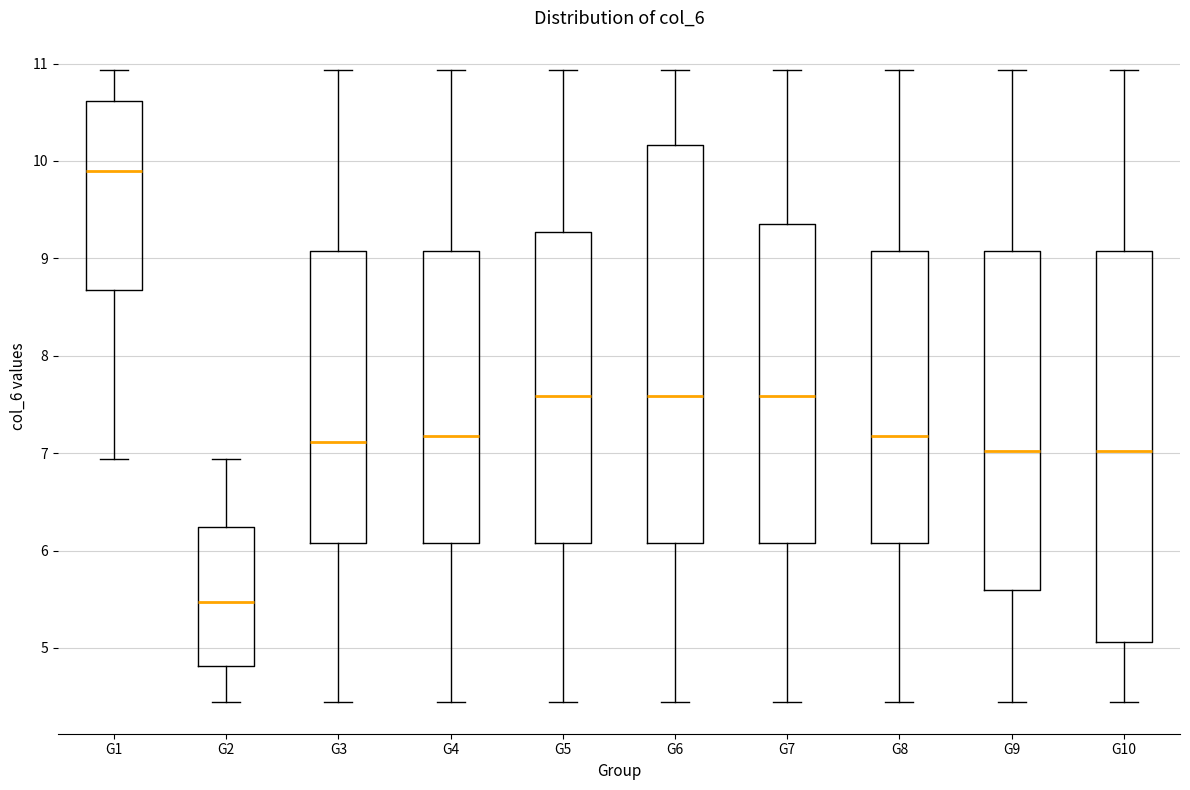

Where does the lower whisker of the box for G5 end on the y-axis? The values are not printed on the chart, so give them approximately, as read against the axis.

4.4